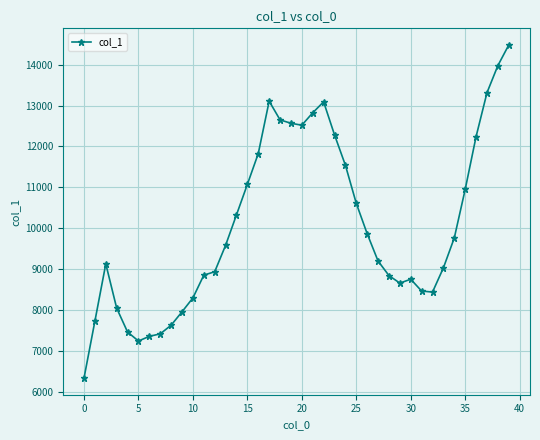

How many lines are shown in the chart?

1